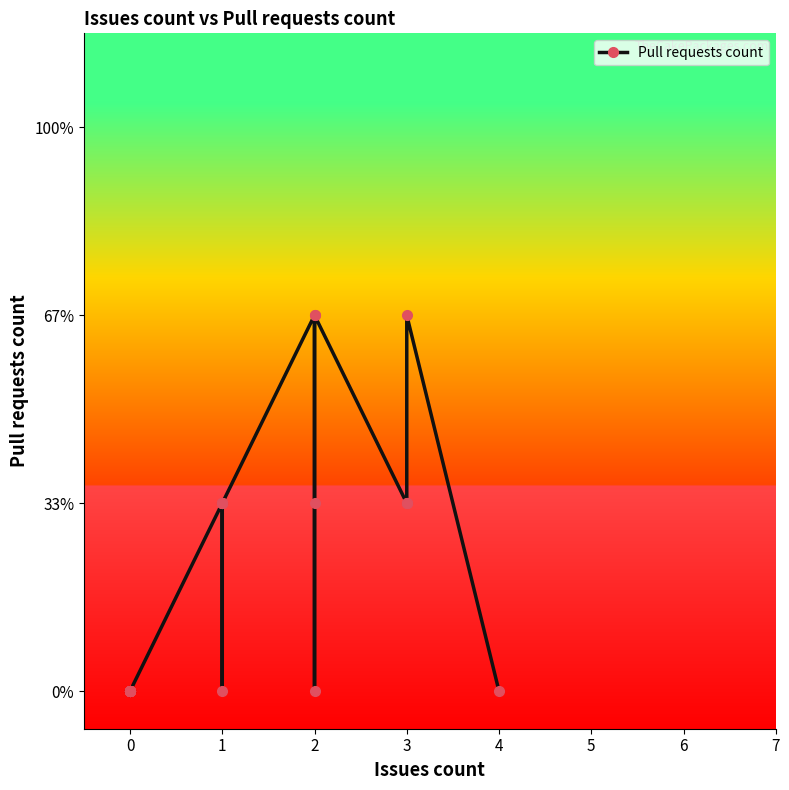

Count the number of data series in this chart.

1